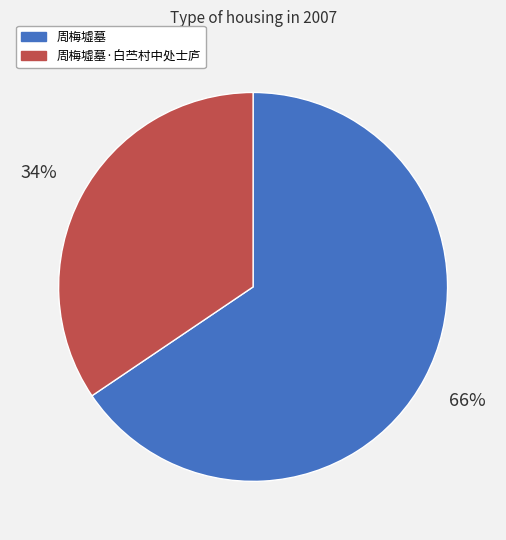

Is there a majority slice in this chart?

Yes